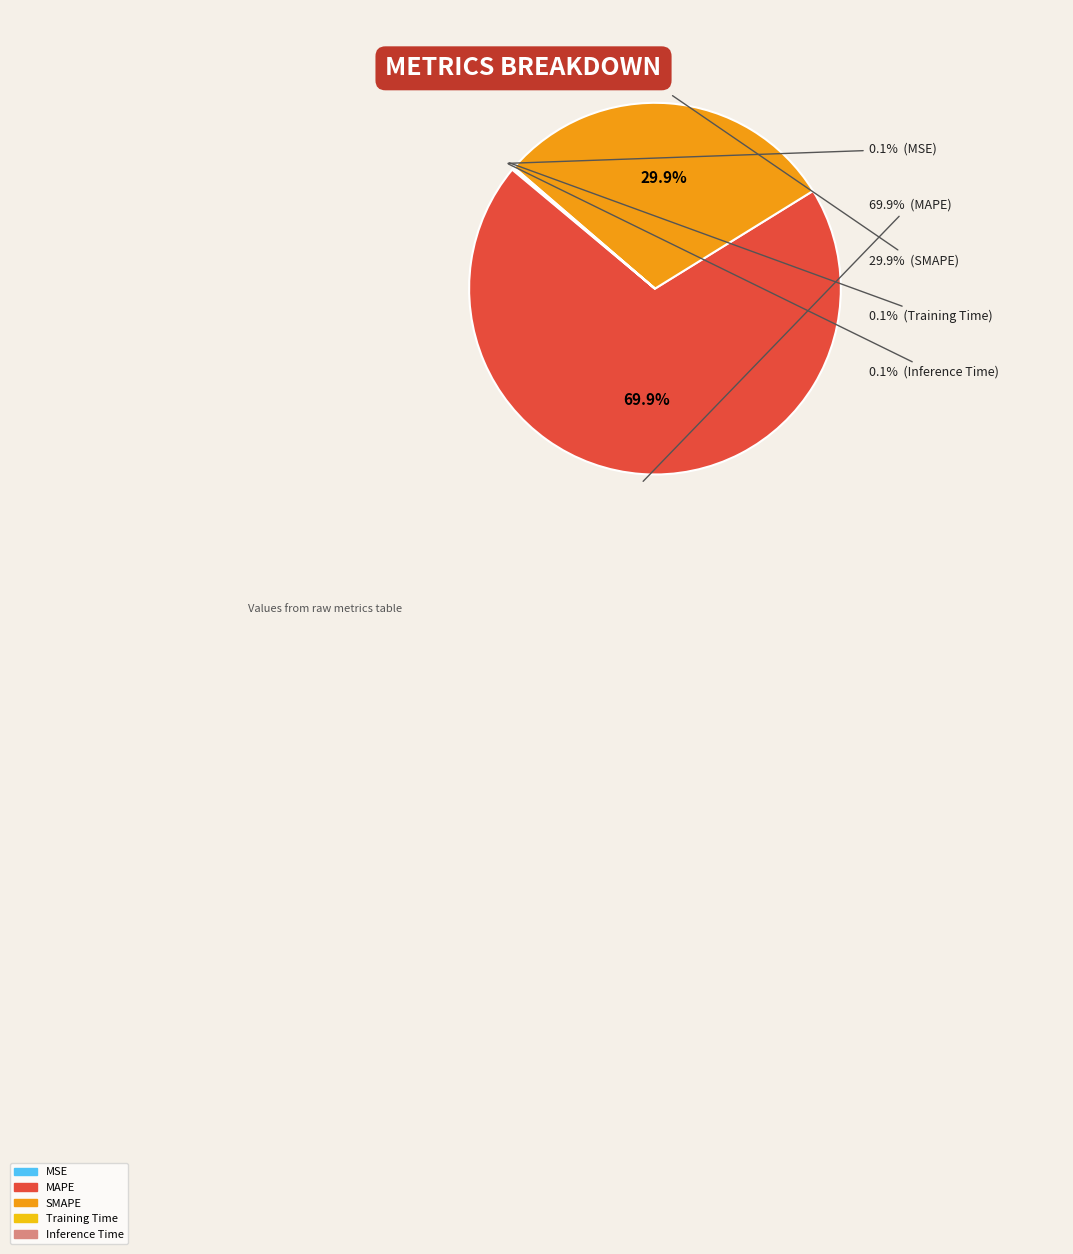

True or false: Training Time accounts for 0% of the total.

True